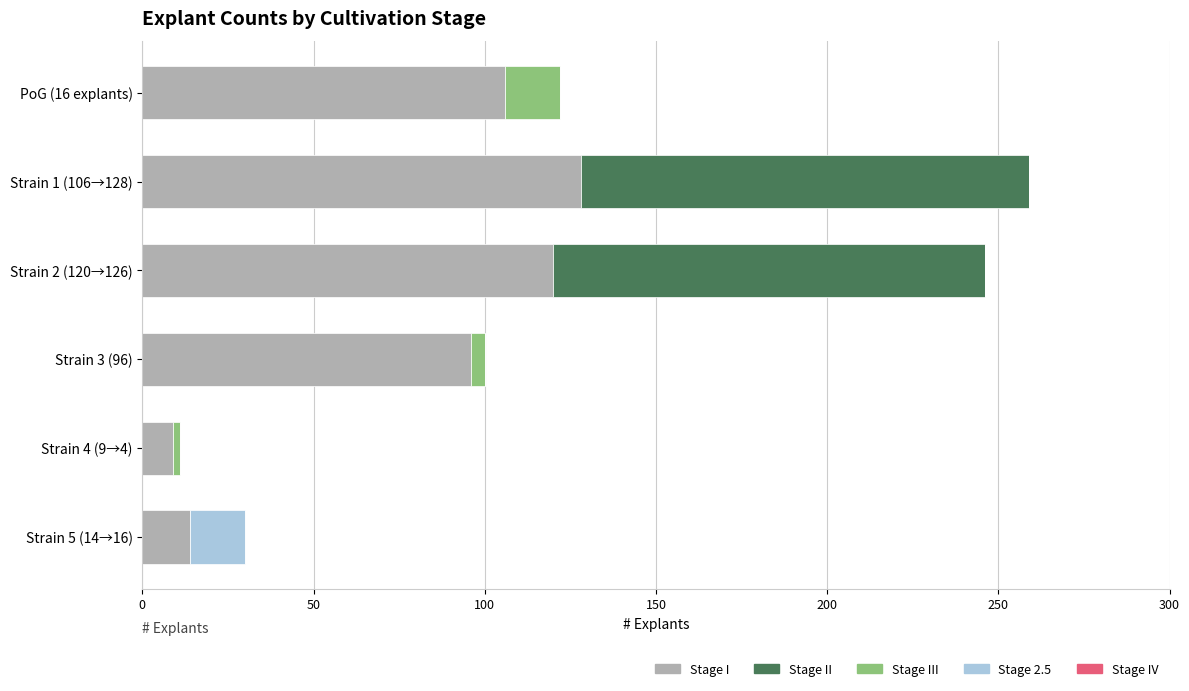

How many data points does each series have?

6